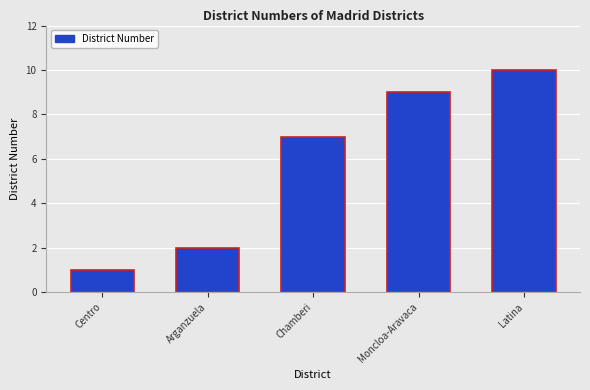

List the labels in order of value, smallest first.

Centro, Arganzuela, Chamberi, Moncloa-Aravaca, Latina